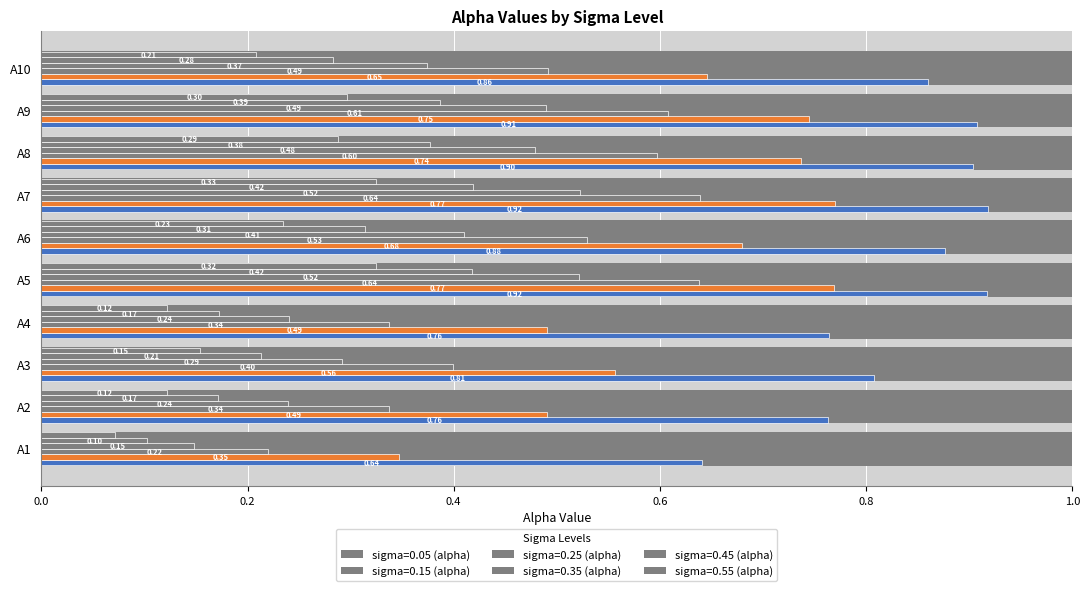

Reading left to right, extract all data points from this chart.

sigma=0.05 (alpha): A1=0.6	A2=0.8	A3=0.8	A4=0.8	A5=0.9	A6=0.9	A7=0.9	A8=0.9	A9=0.9	A10=0.9
sigma=0.15 (alpha): A1=0.3	A2=0.5	A3=0.6	A4=0.5	A5=0.8	A6=0.7	A7=0.8	A8=0.7	A9=0.7	A10=0.6
sigma=0.25 (alpha): A1=0.2	A2=0.3	A3=0.4	A4=0.3	A5=0.6	A6=0.5	A7=0.6	A8=0.6	A9=0.6	A10=0.5
sigma=0.35 (alpha): A1=0.1	A2=0.2	A3=0.3	A4=0.2	A5=0.5	A6=0.4	A7=0.5	A8=0.5	A9=0.5	A10=0.4
sigma=0.45 (alpha): A1=0.1	A2=0.2	A3=0.2	A4=0.2	A5=0.4	A6=0.3	A7=0.4	A8=0.4	A9=0.4	A10=0.3
sigma=0.55 (alpha): A1=0.1	A2=0.1	A3=0.2	A4=0.1	A5=0.3	A6=0.2	A7=0.3	A8=0.3	A9=0.3	A10=0.2